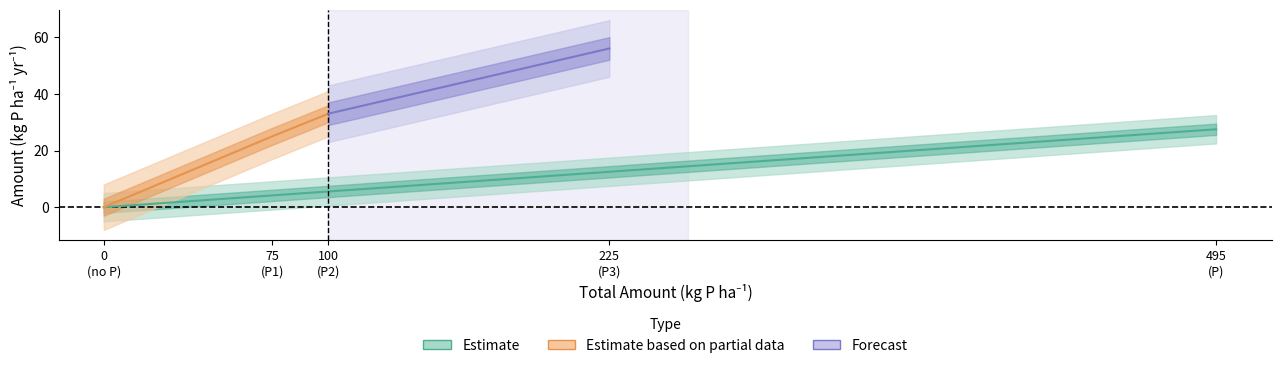

True or false: Forecast has more than 2 interior local peaks.

False